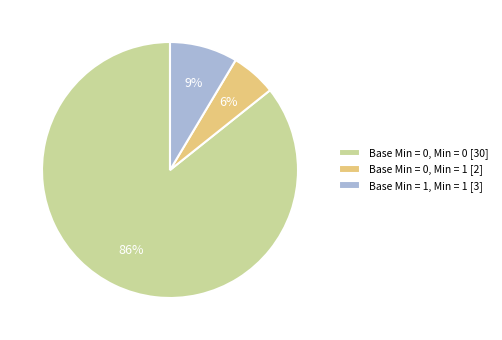

Which category has the smallest portion of the pie?

Base Min = 0, Min = 1 [2]